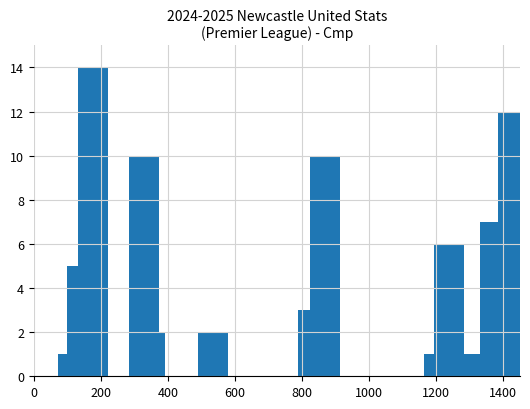

How many series are shown in this chart?

1